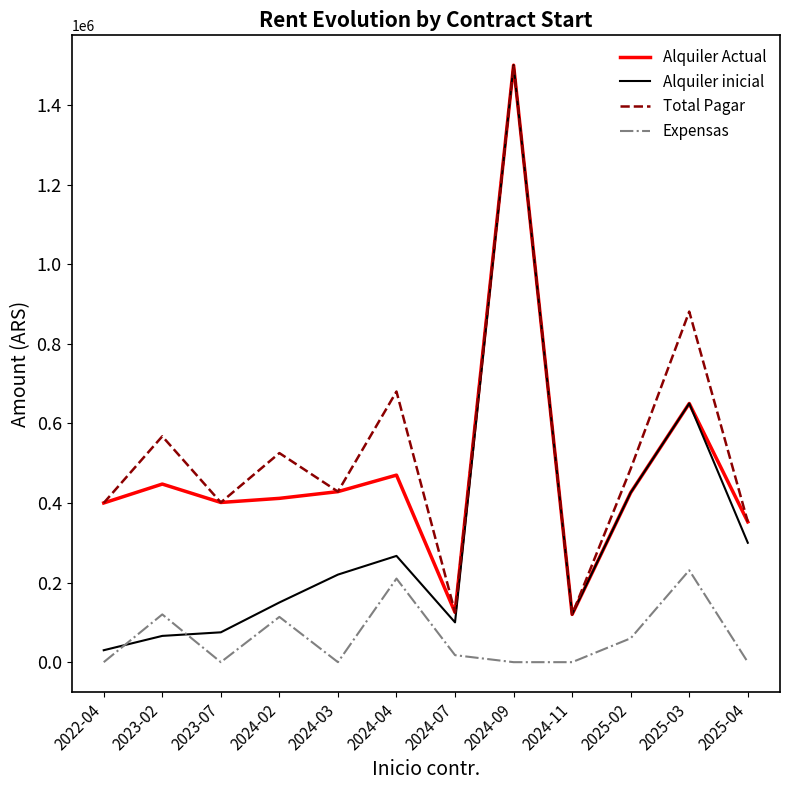

What is the greatest value displayed?

1500000.0